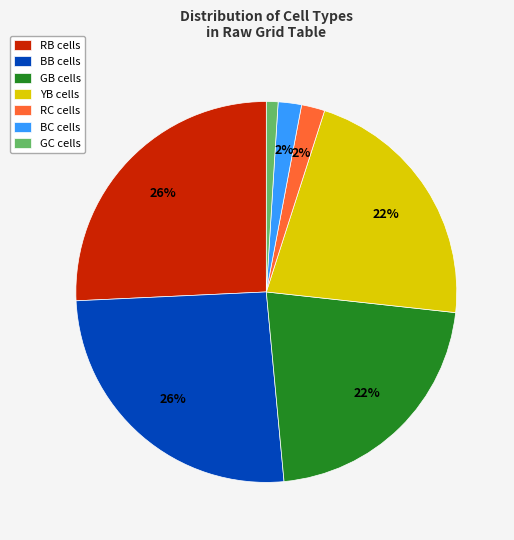

True or false: GC cells accounts for 1% of the total.

True